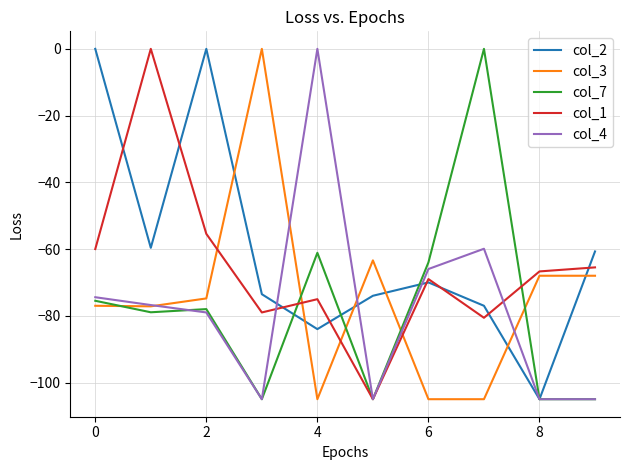

What is the smallest value displayed?

-105.0